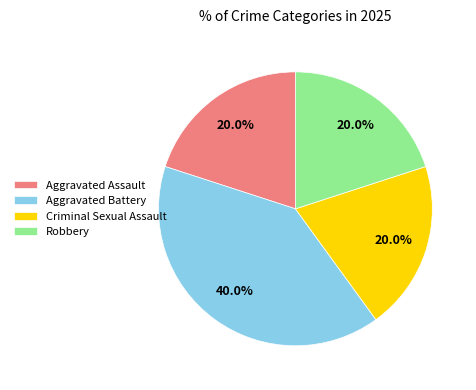

True or false: Criminal Sexual Assault accounts for 20% of the total.

True